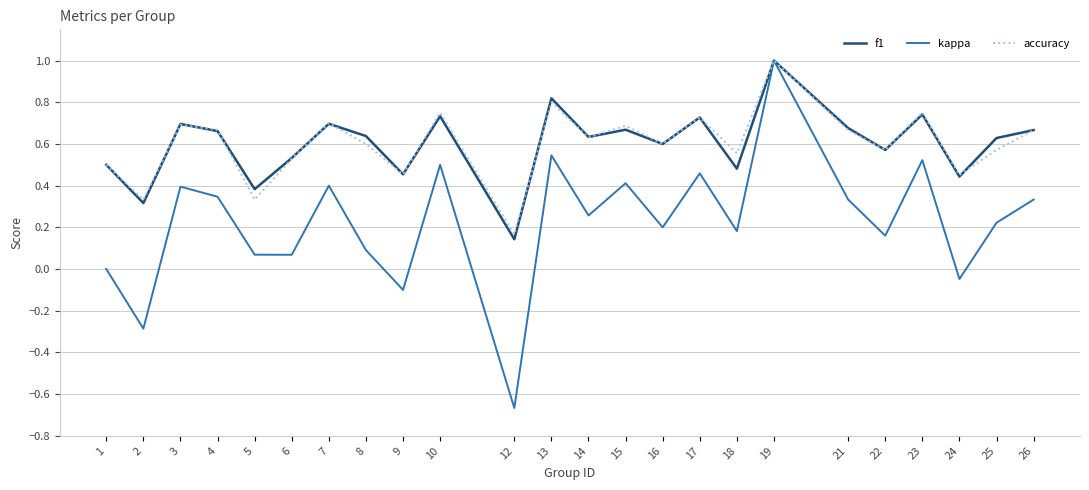

Where is the first local minimum for kappa?

2